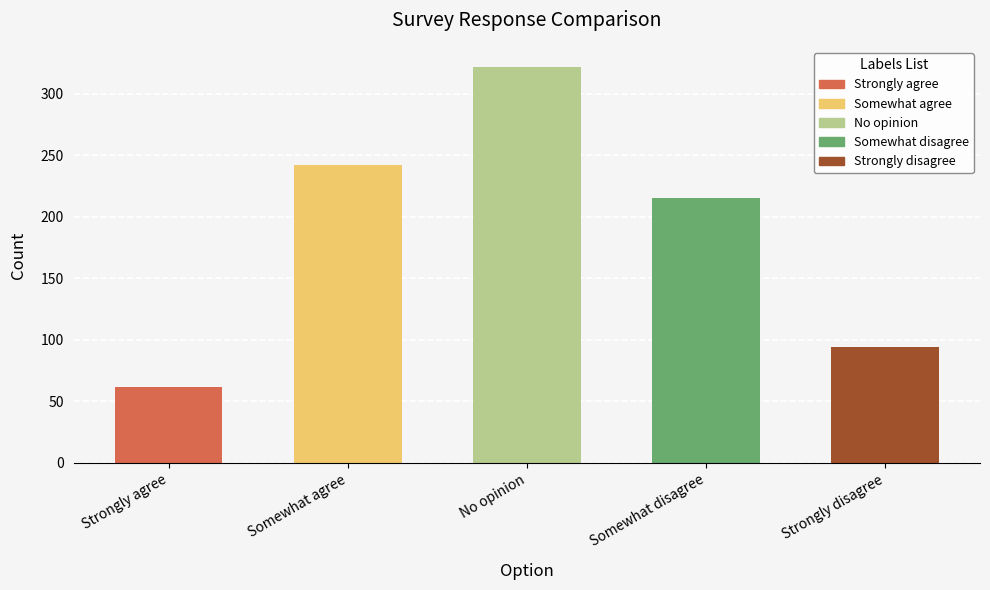

What is the difference between the second highest and minimum values?

180